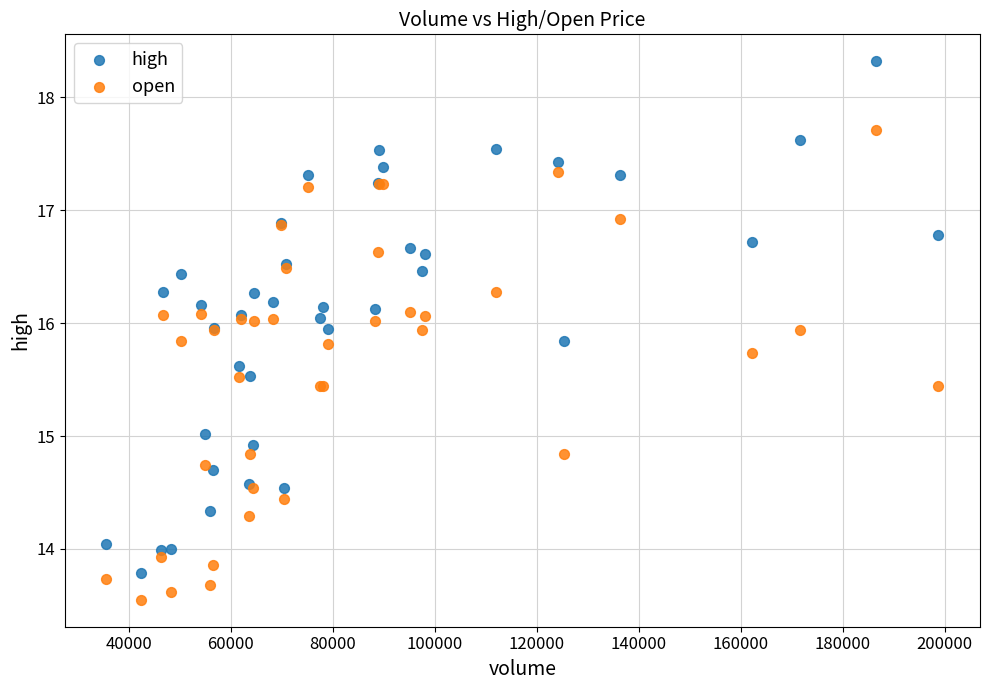

Which series reaches the maximum Y coordinate?

high